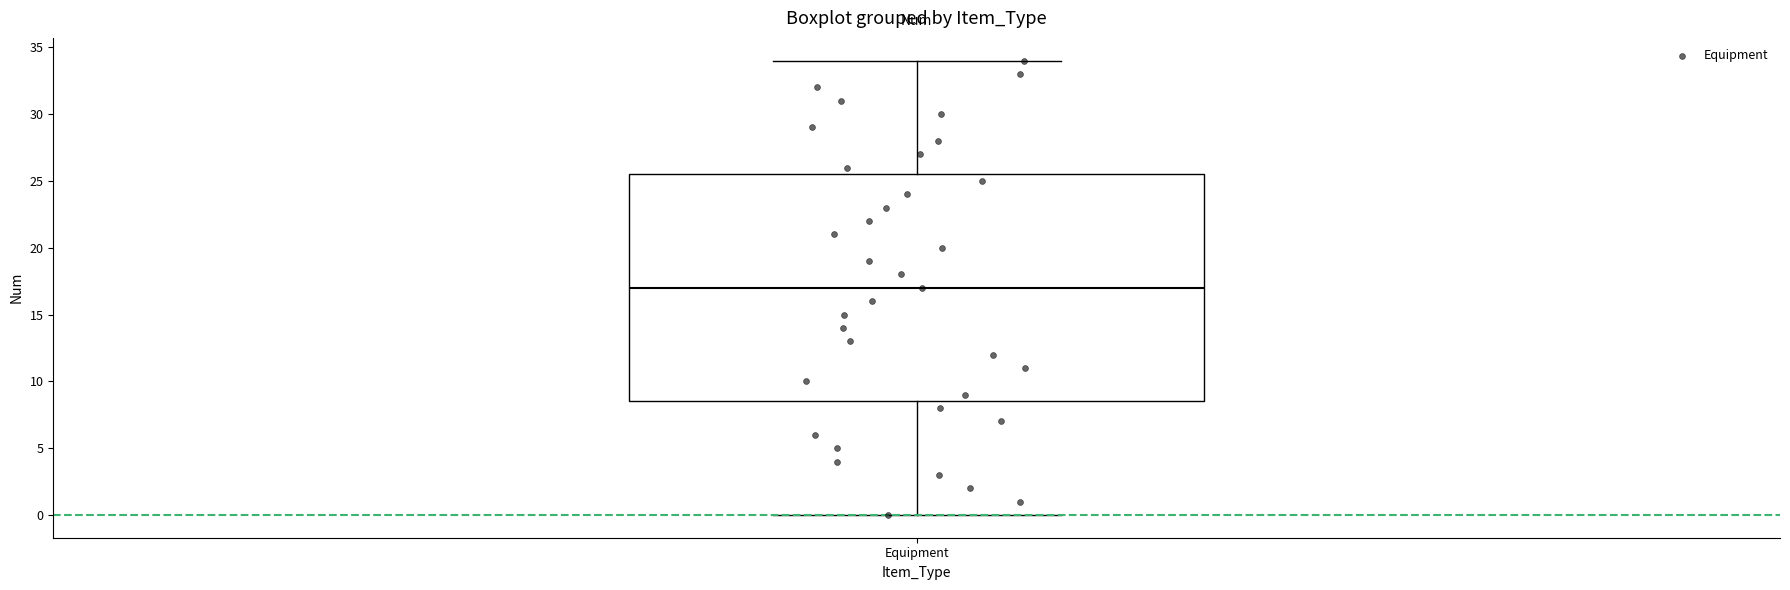

Where does the lower whisker of the box for Equipment end on the y-axis? The values are not printed on the chart, so give them approximately, as read against the axis.

0.0